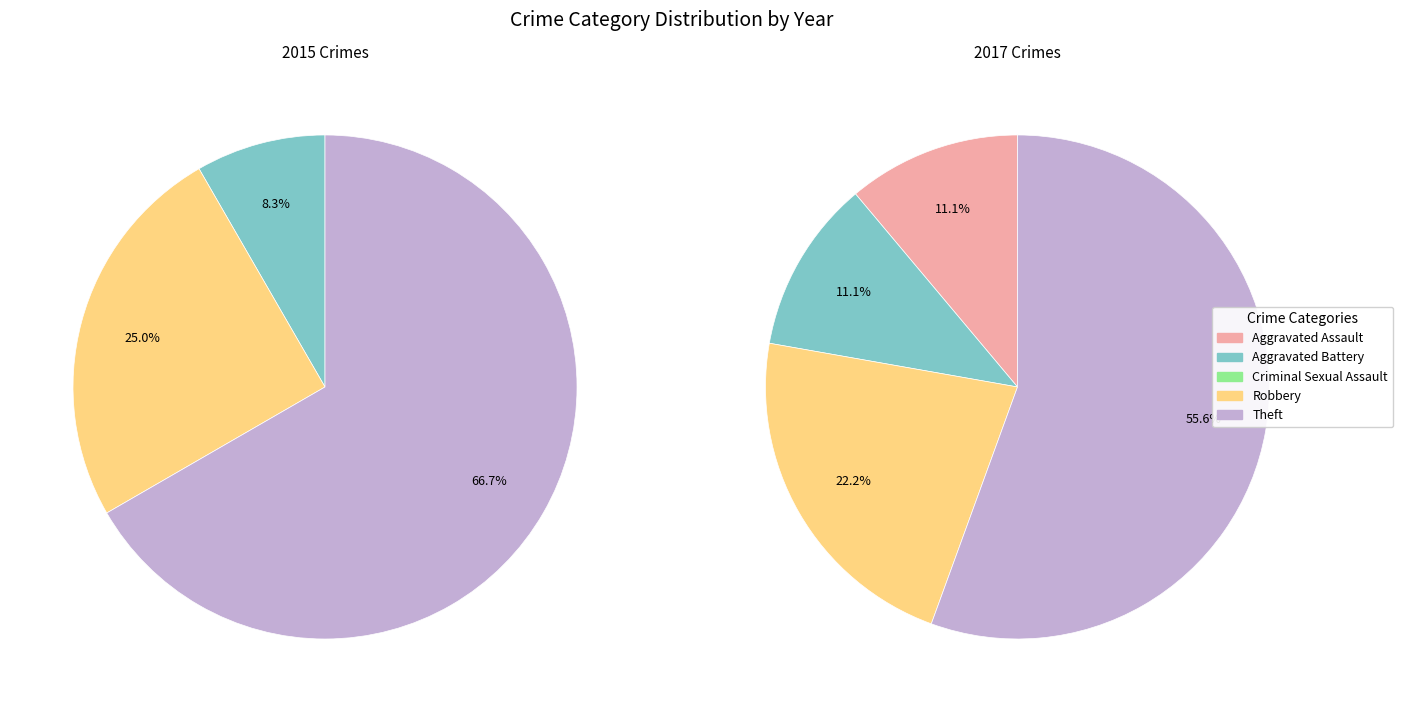

The Aggravated Battery slice represents 1% of the pie. True or false?

False